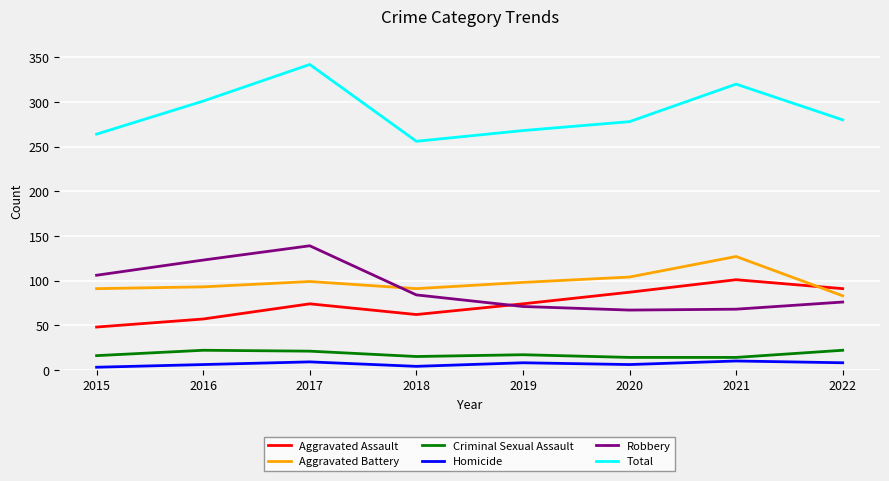

Is it true that Robbery equals 15 at 2020?

False